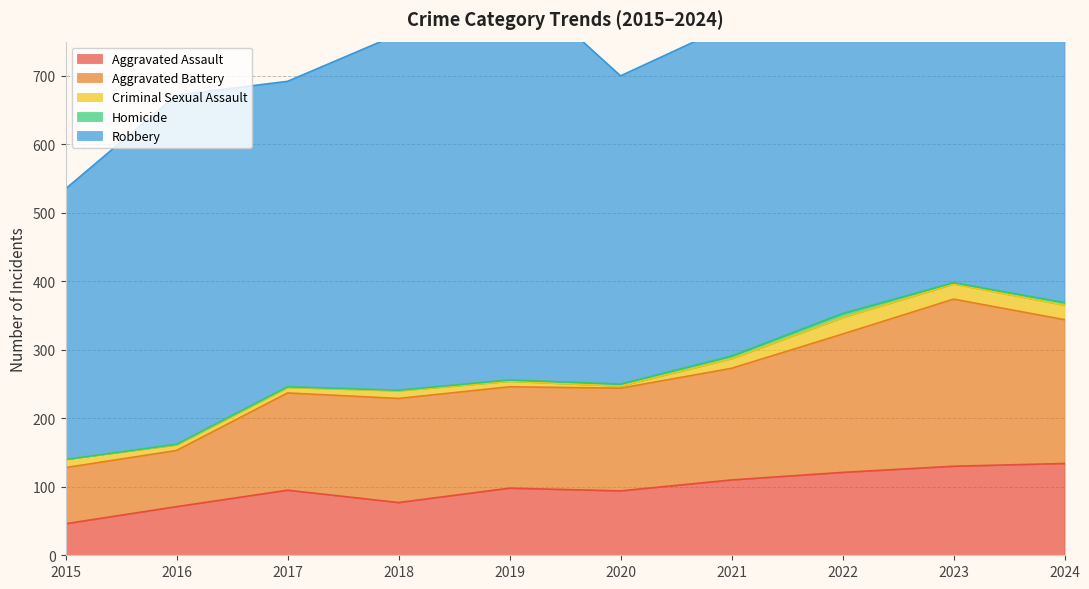

Which series changed the most between 2016 and 2019?

Robbery